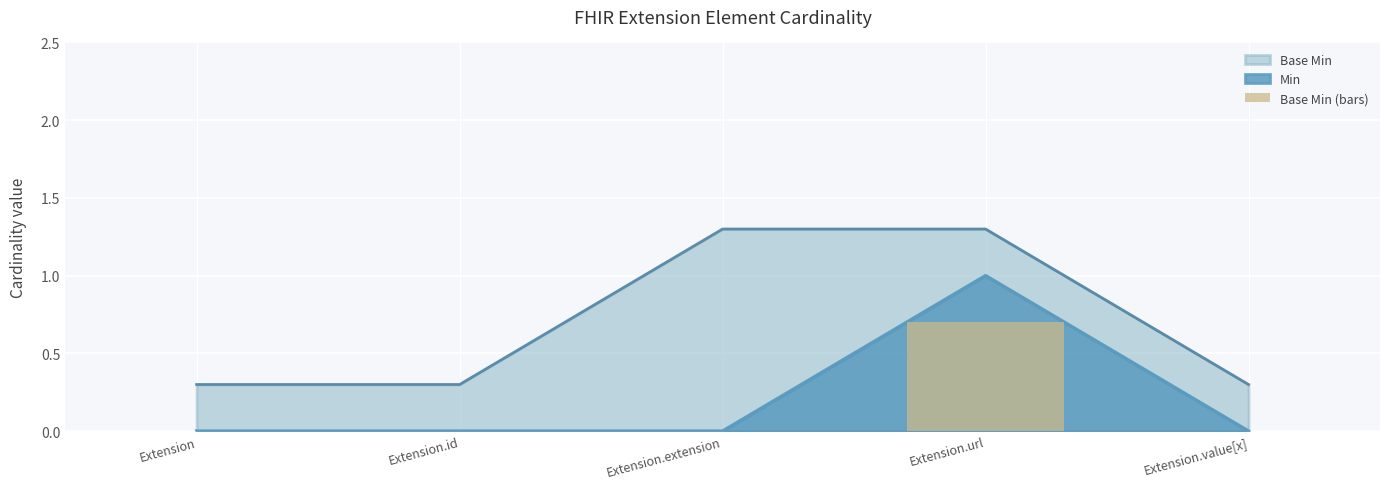

How many values are between 0 and 1?

5